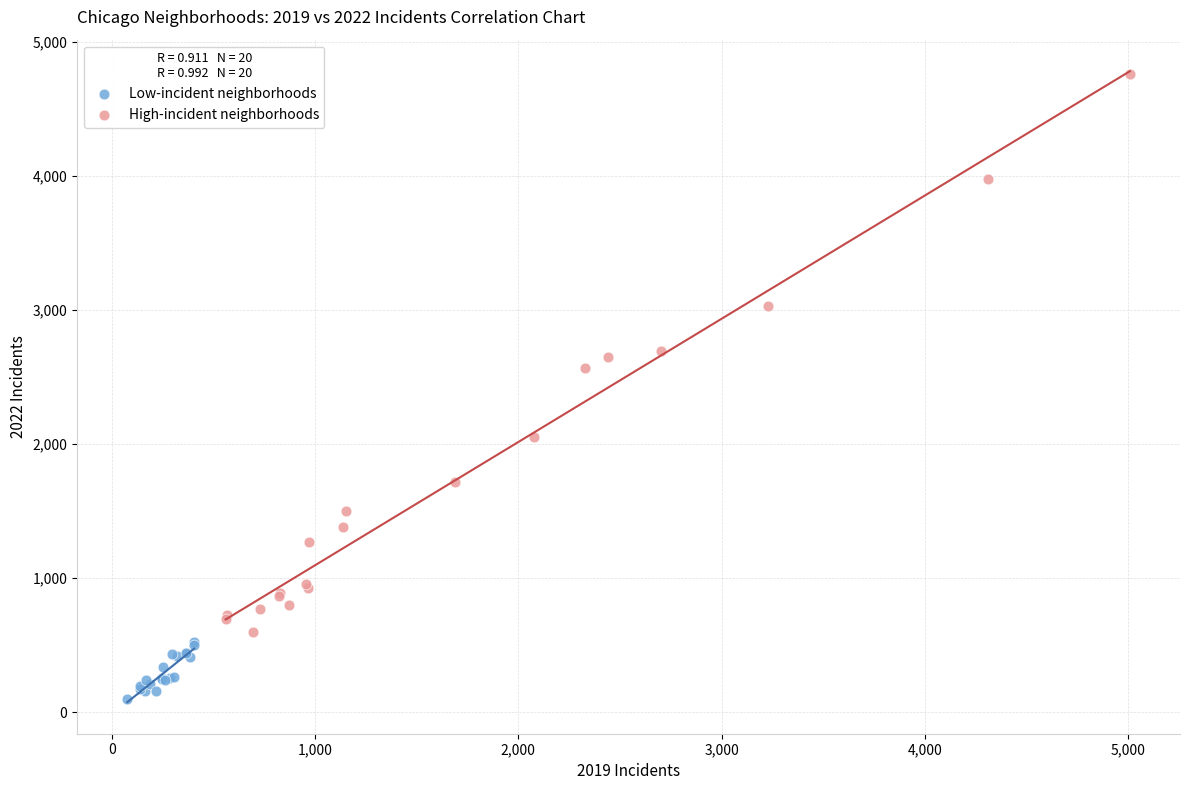

Which series contains the highest Y value?

High-incident neighborhoods